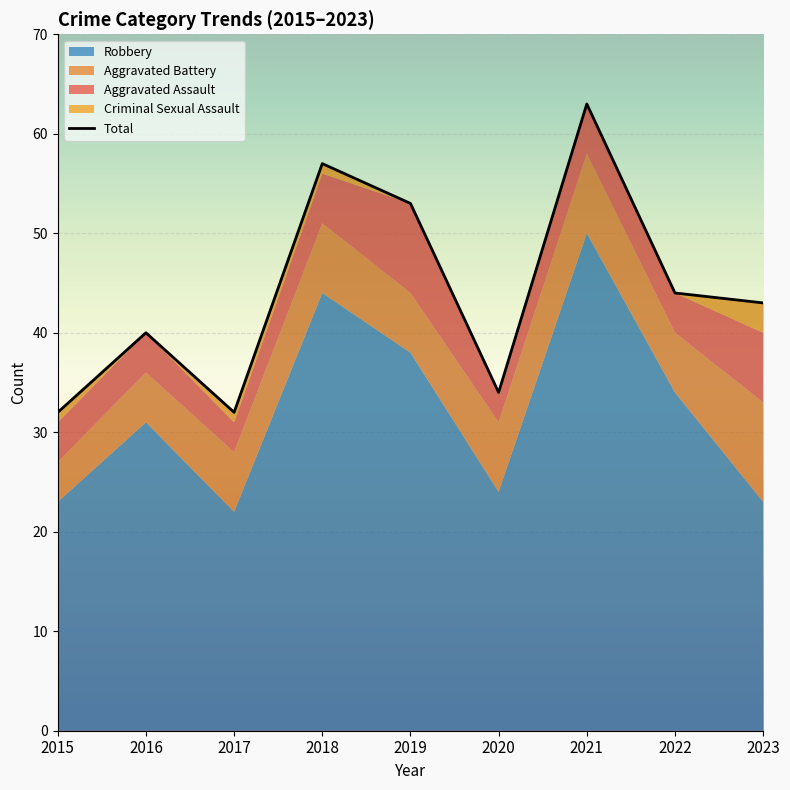

How many interior local valleys (lower than both neighbors) does the data have?

2